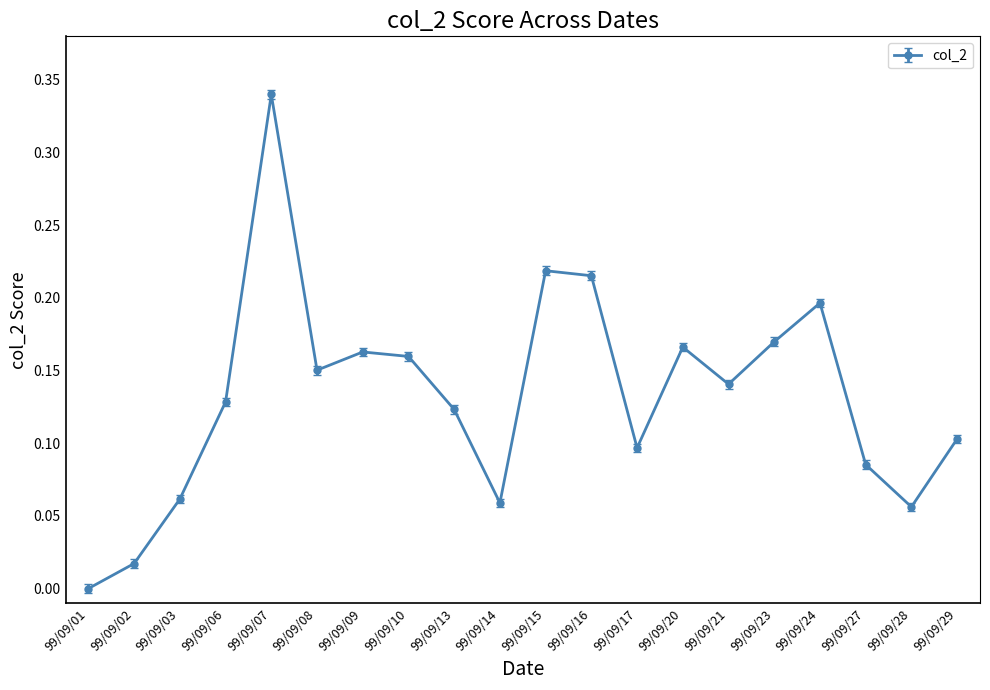

Between 99/09/17 and 99/09/14, which is larger?

99/09/17